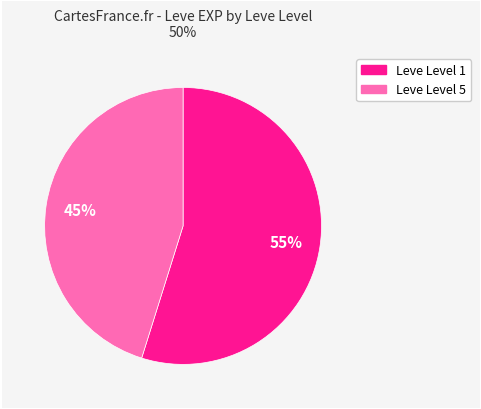

To the nearest percent, what is the difference between the largest and smallest slice percentages?

10%